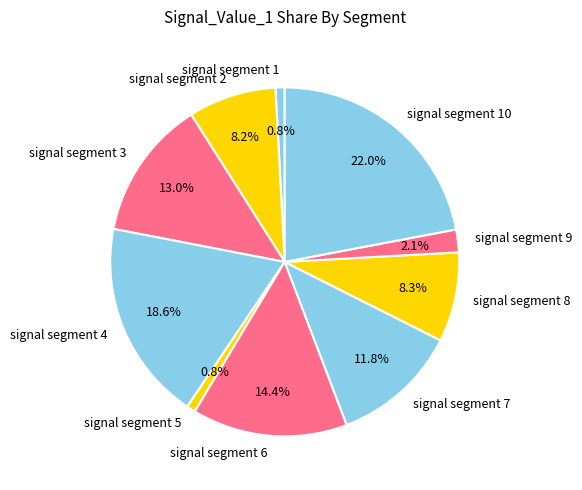

Which category has the biggest portion of the pie?

signal segment 10